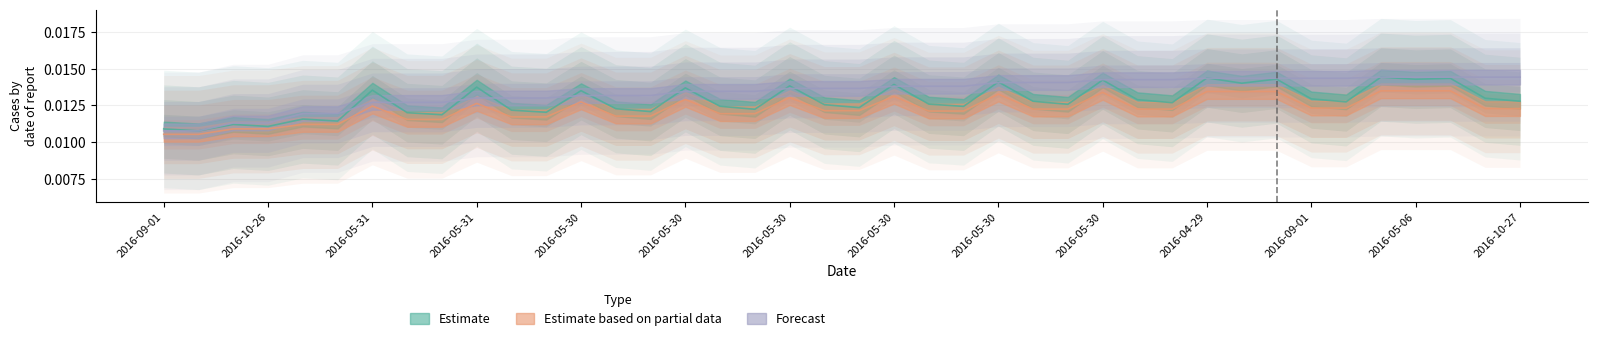

How many distinct data groups are displayed?

3